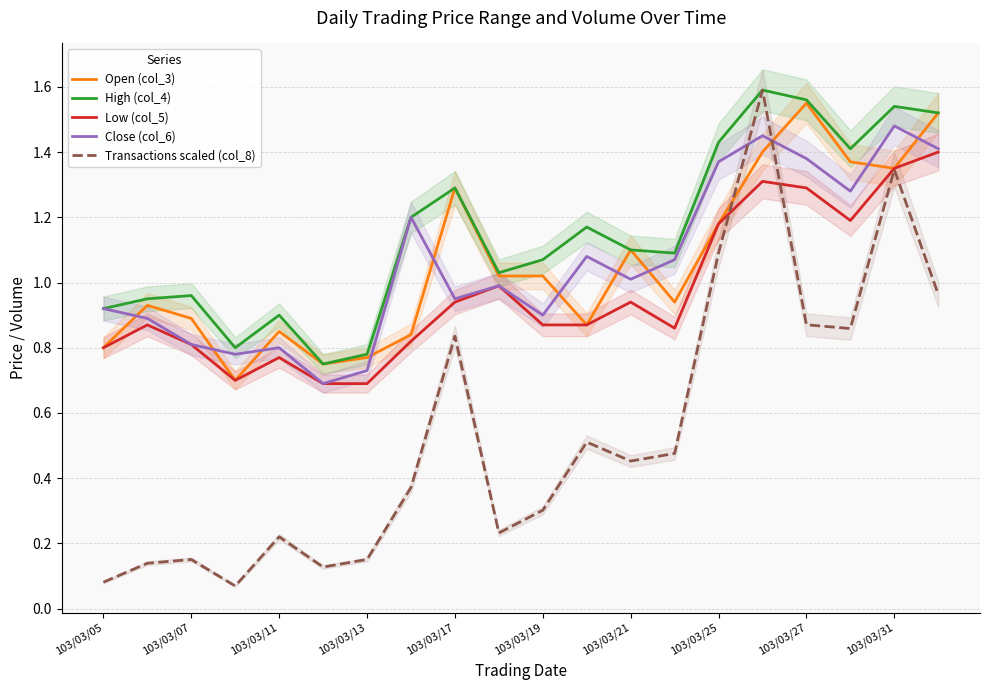

What is the highest value of the Close (col_6) series?

1.5